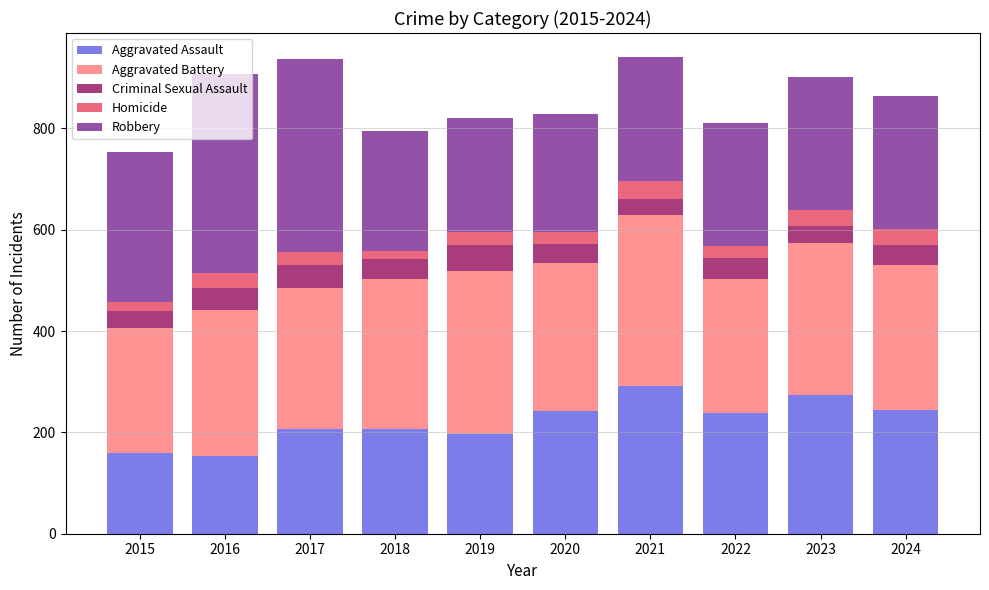

What is the highest value of the Aggravated Assault series?

292